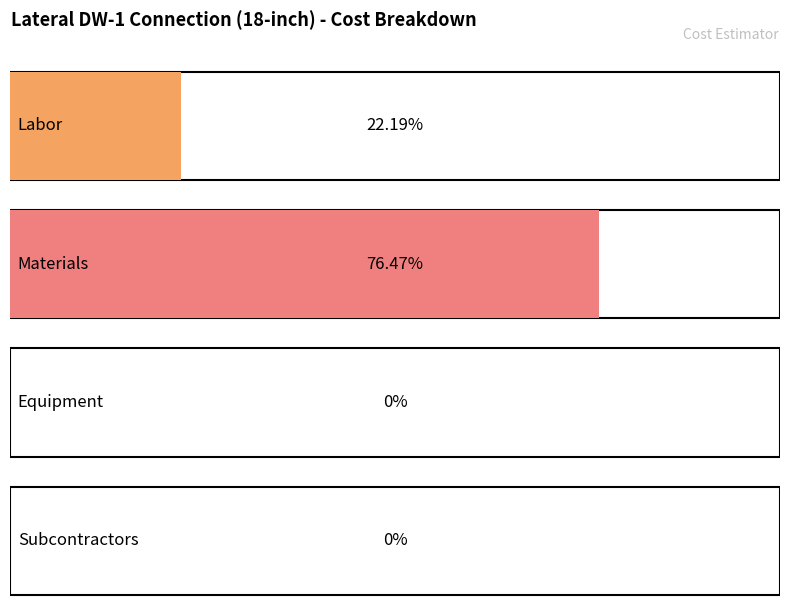

Approximately how many times larger is the value at Materials compared to Labor?

3.4